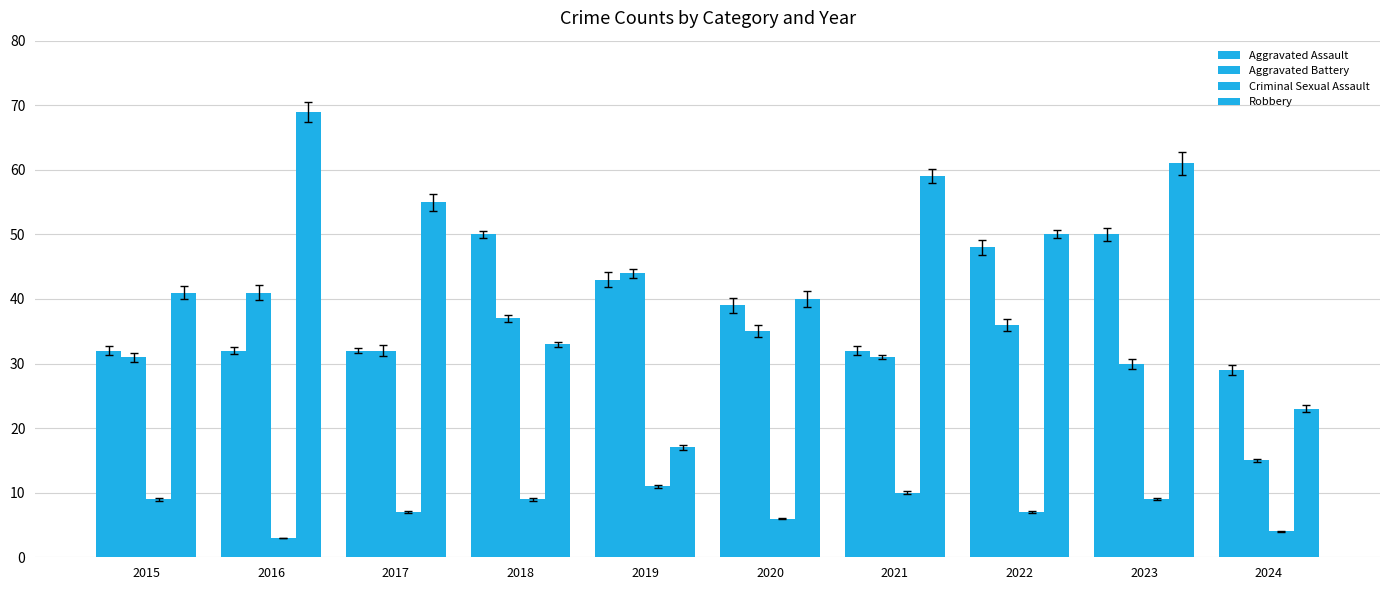

At which category is the sum across all series the highest?

2023